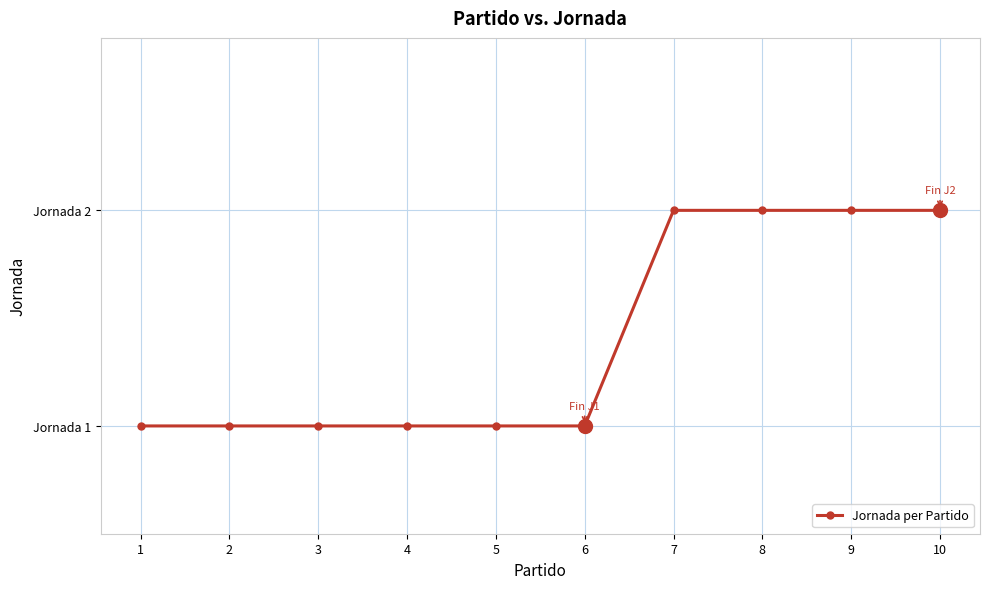

The chart shows a value of 2 at 7. True or false?

True